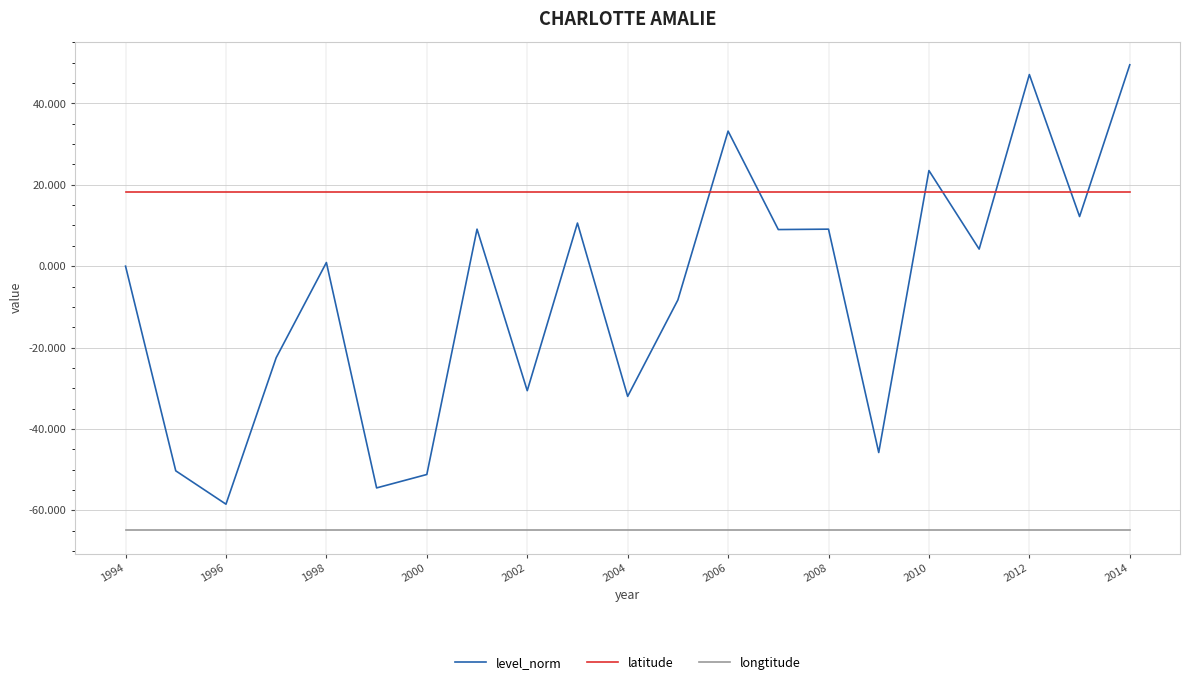

What is the smallest value displayed?

-64.9